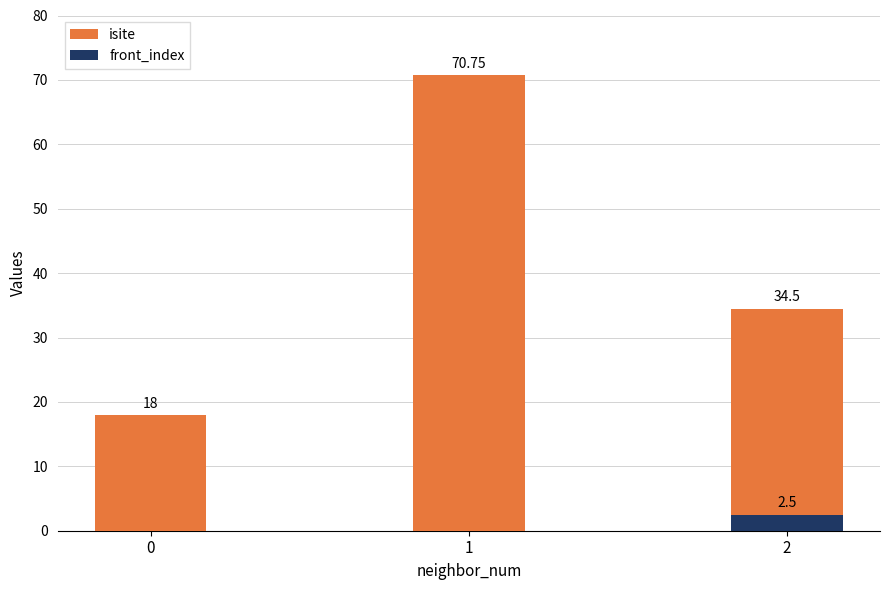

What is the value of the front_index bar at the 3rd from the left?

2.5